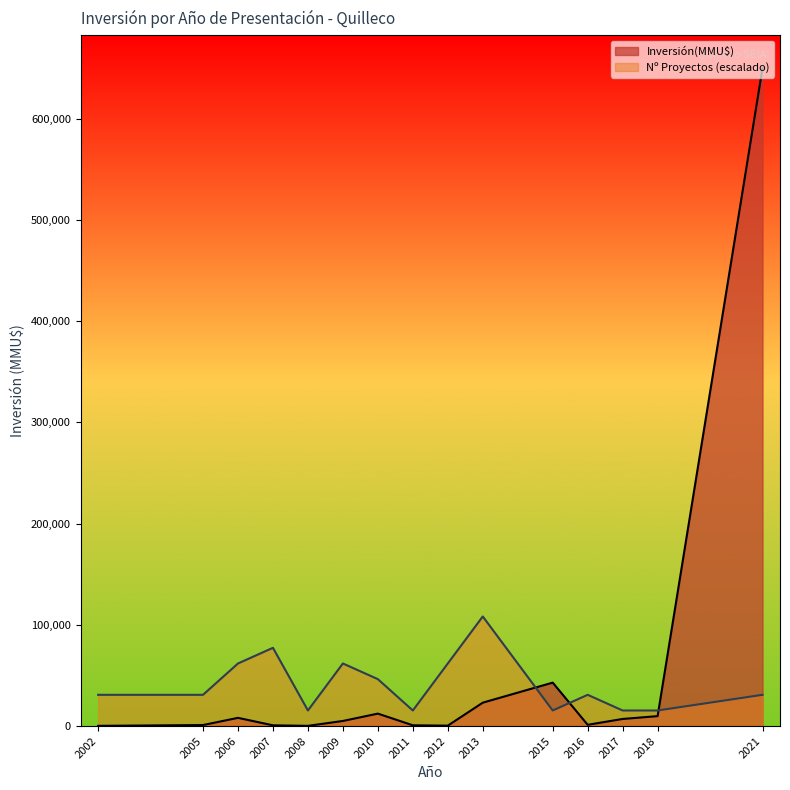

List the series in order of their peak value, highest first.

Inversión(MMU$), Nº Proyectos (escalado)